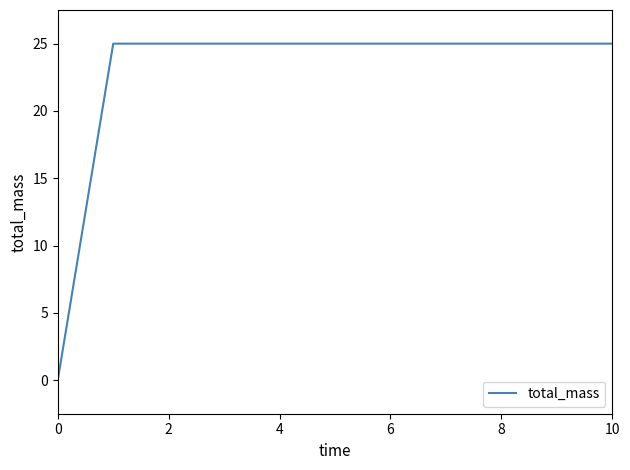

What is the difference between the maximum and minimum values?

25